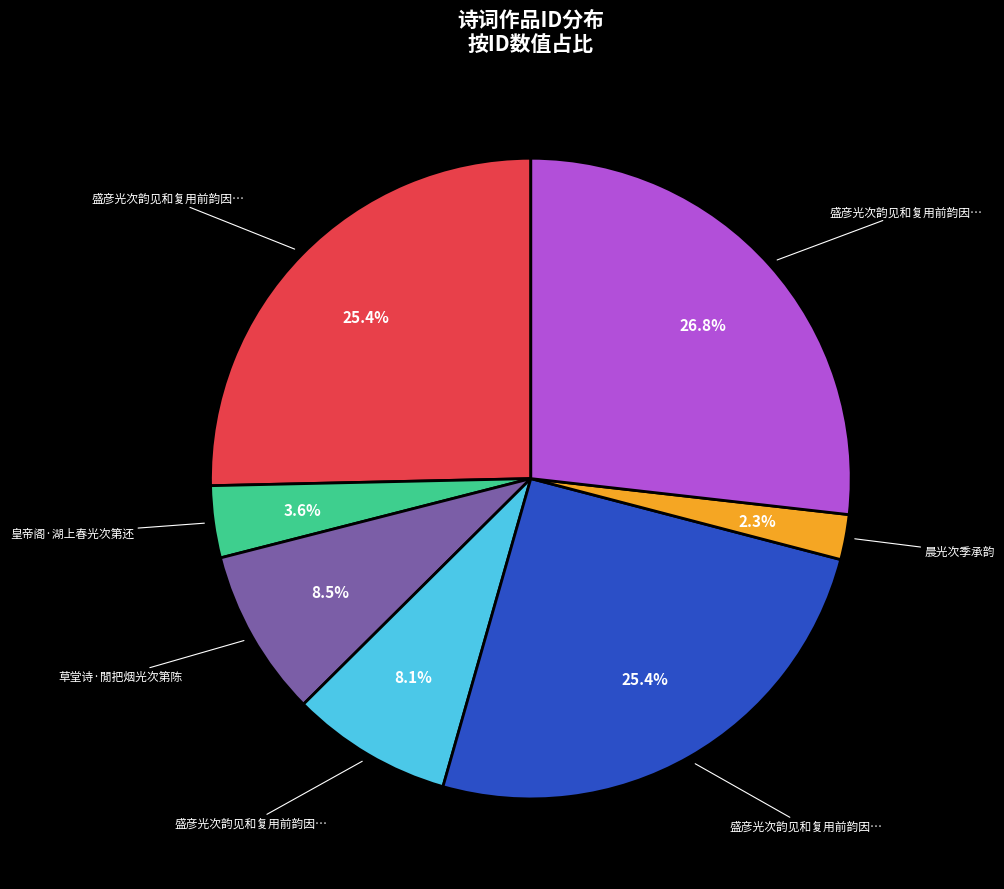

Is there any slice that represents more than half of the pie?

No